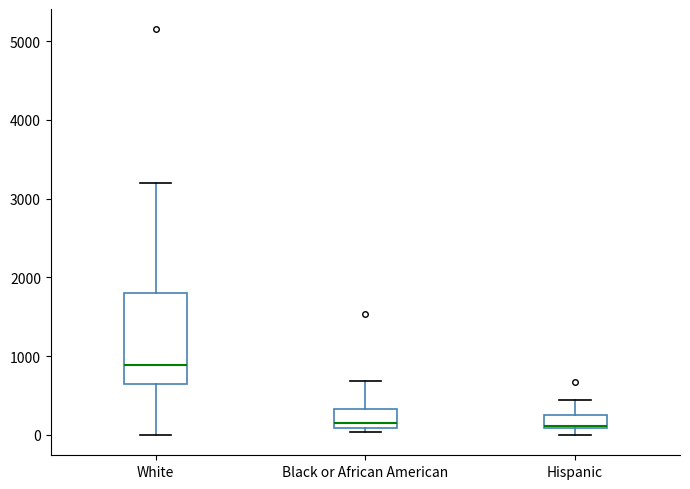

Reading left to right, read every box against the y-axis: the position of its median line, the range the box covers, and the ends of its whiskers. The values are not printed on the chart, so give them approximately, as read against the axis.

White: median 900, box 700 to 1800, whiskers 0 to 3200
Black or African American: median 200, box 100 to 300, whiskers 0 to 700
Hispanic: median 100, box 100 to 200, whiskers 0 to 500